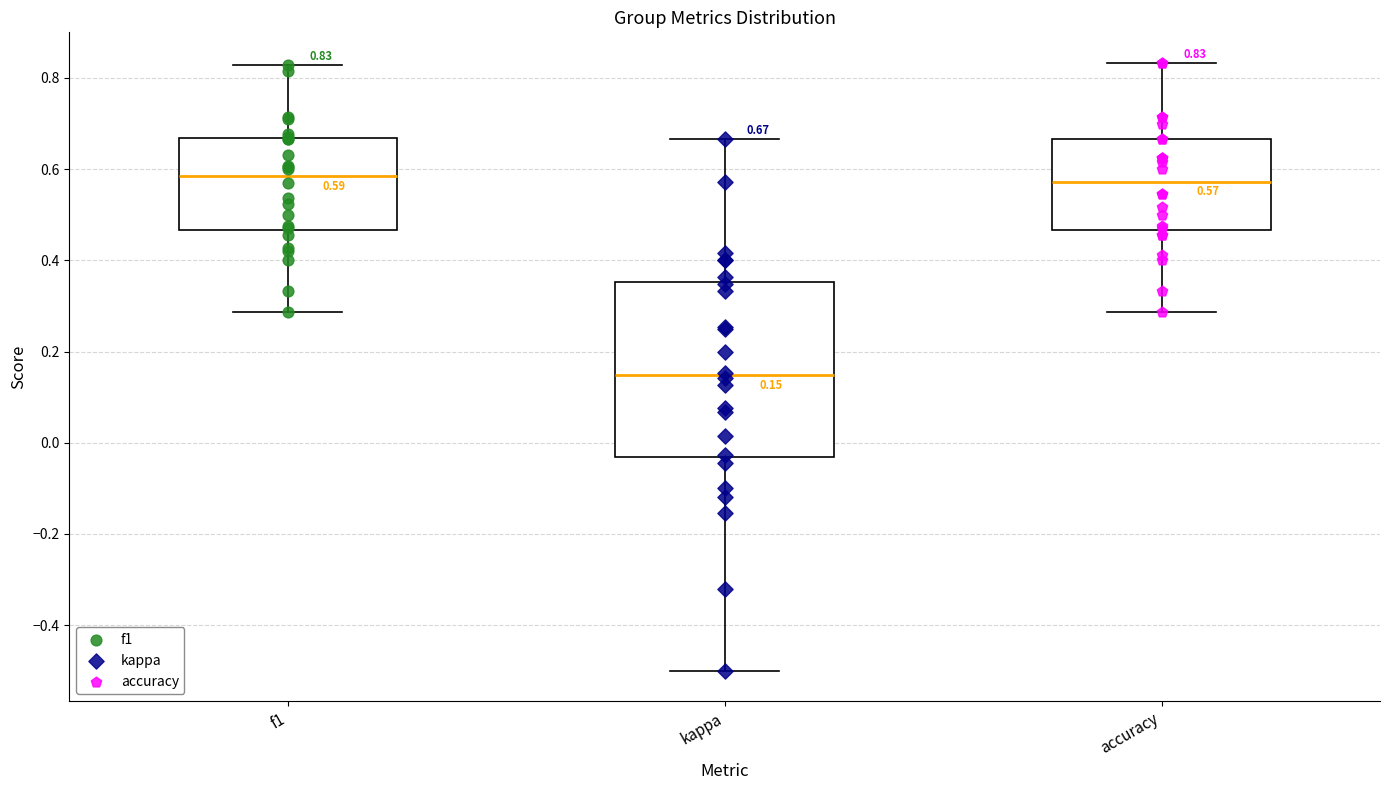

Which box is the tallest, from its lower edge to its upper edge?

kappa